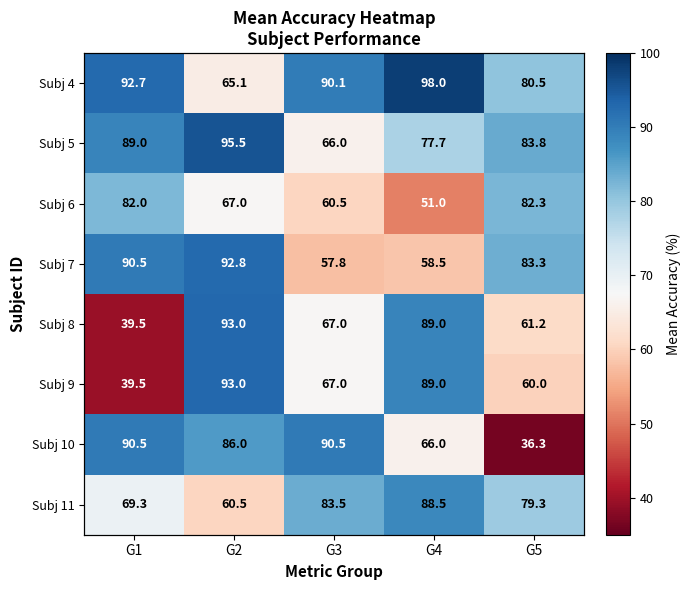

Which has a higher value, G3 or G5?

G3